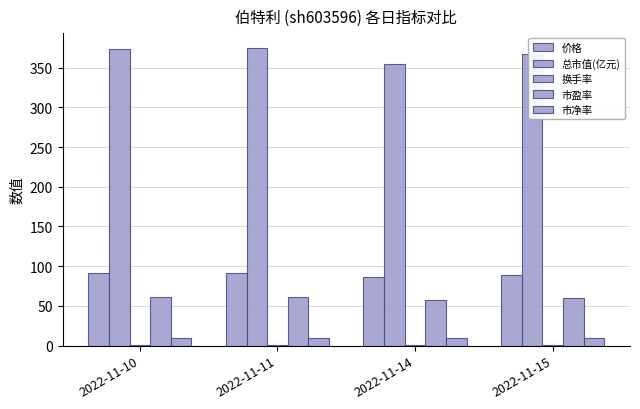

What is the value of the 价格 bar at the 4th from the left?

89.4